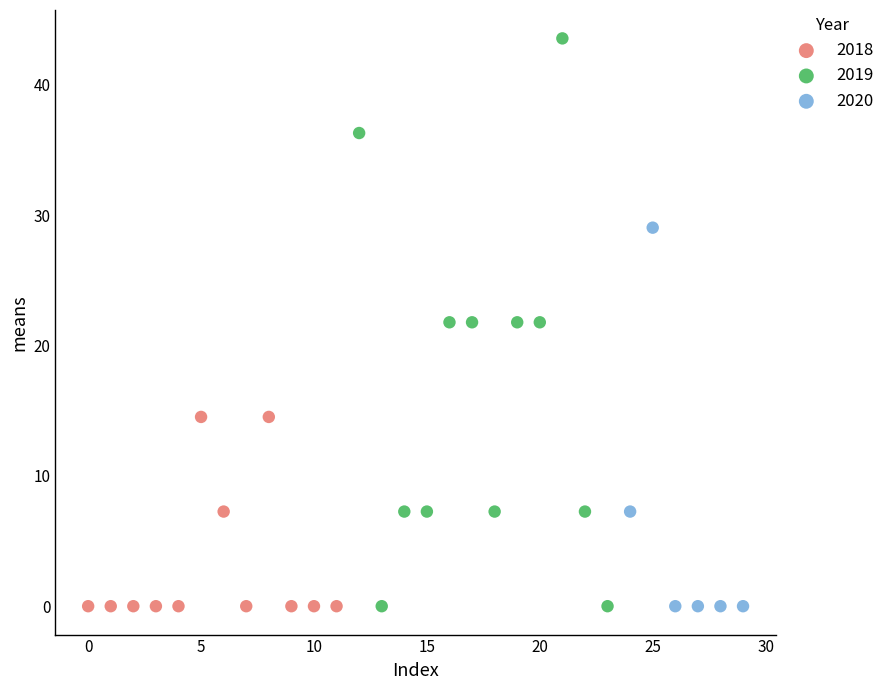

Which series has the largest Y range (max minus min)?

2019